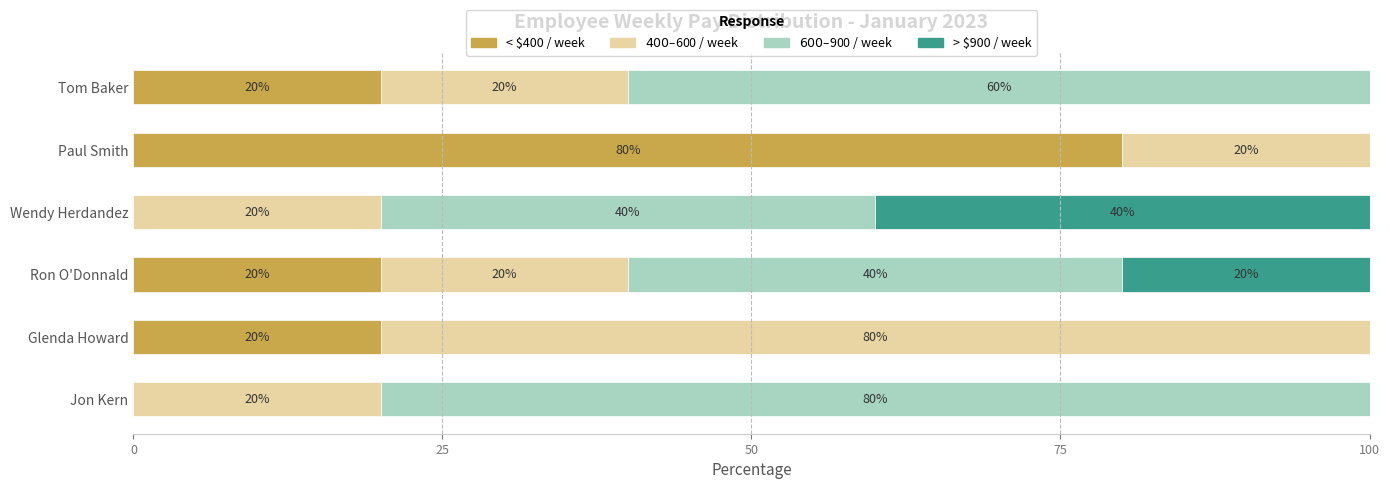

The value of < $400 / week at Glenda Howard is 11. True or false?

False